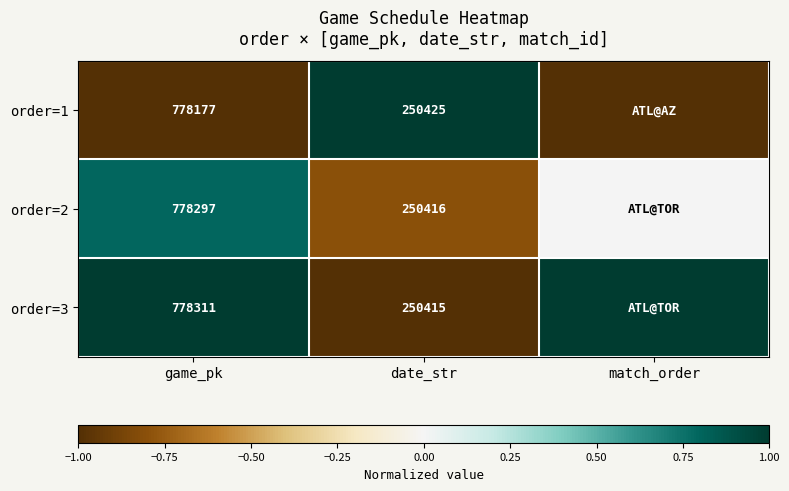

The value of order=3 at game_pk is 1107950. True or false?

False